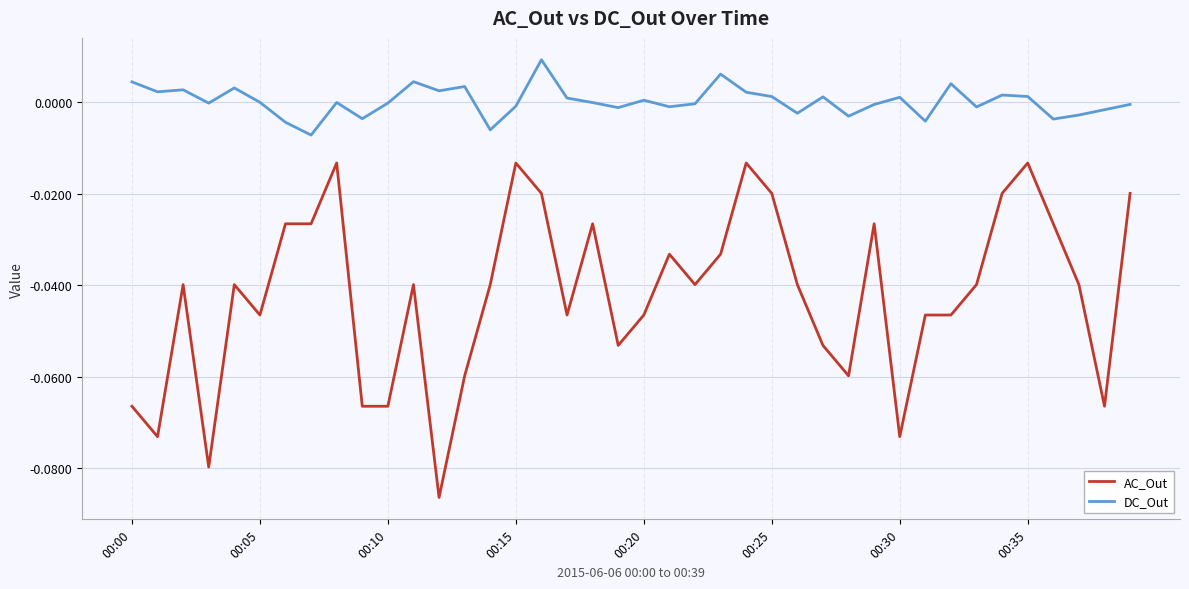

True or false: DC_Out has more than 2 points higher than both neighbors.

True